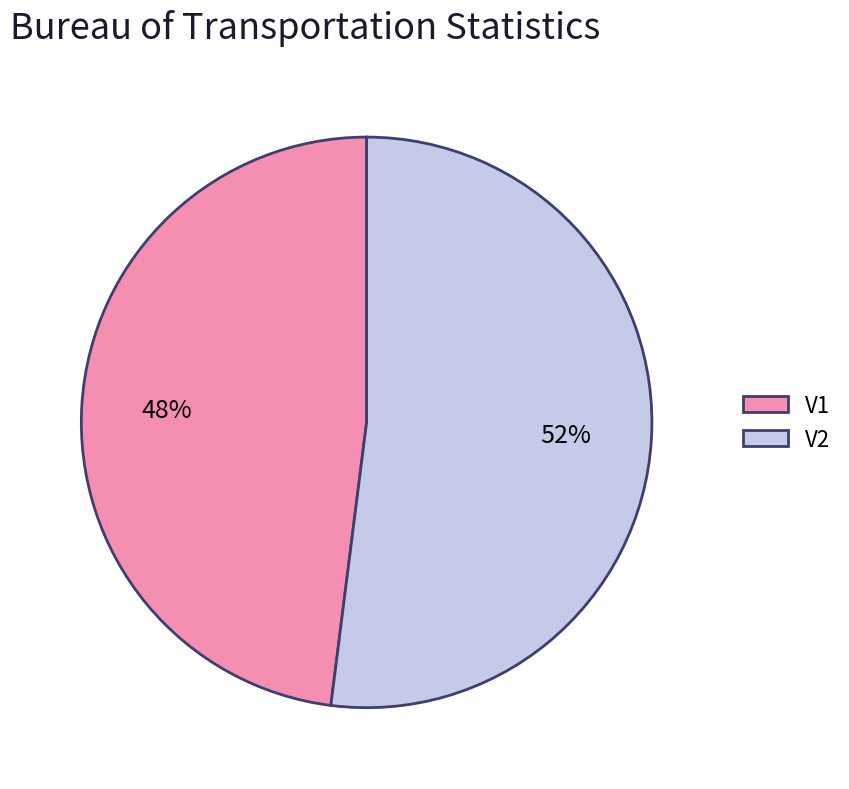

What is the ratio of the value at V1 to the value at V2?

0.9